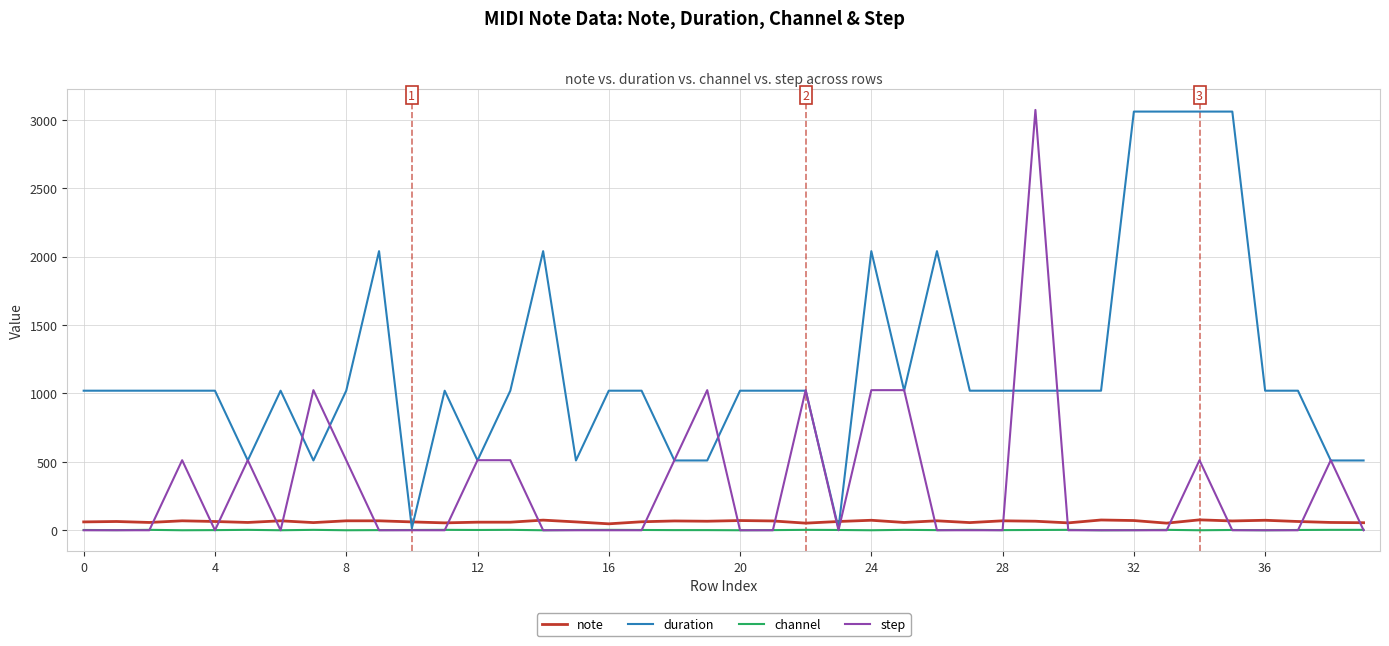

What is the maximum value shown in the chart?

3072